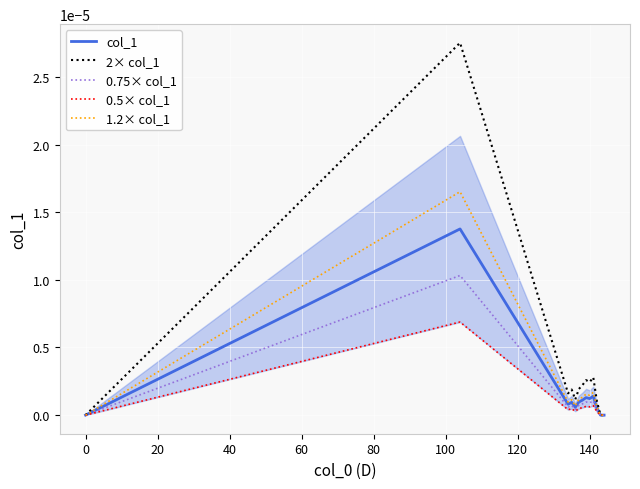

True or false: 2× col_1 and 0.75× col_1 intersect in this chart.

False